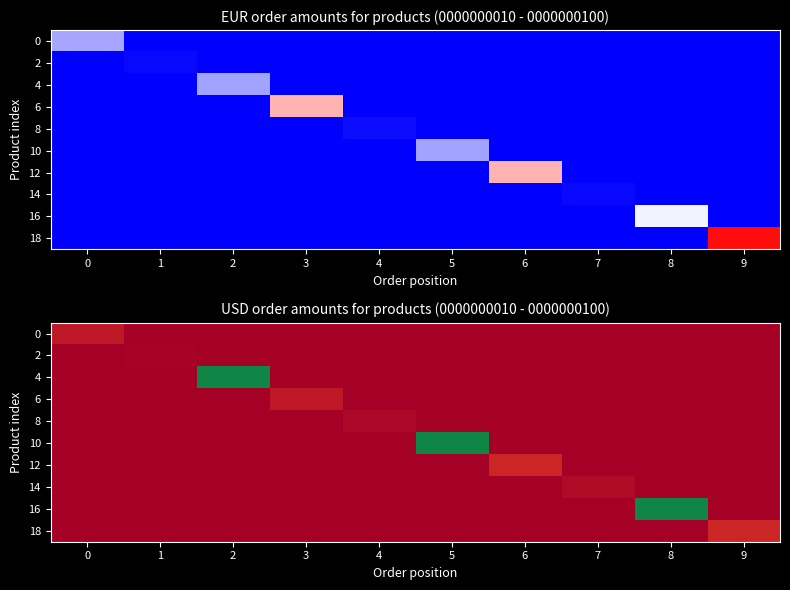

What is the total value across all series at 4?

71.4